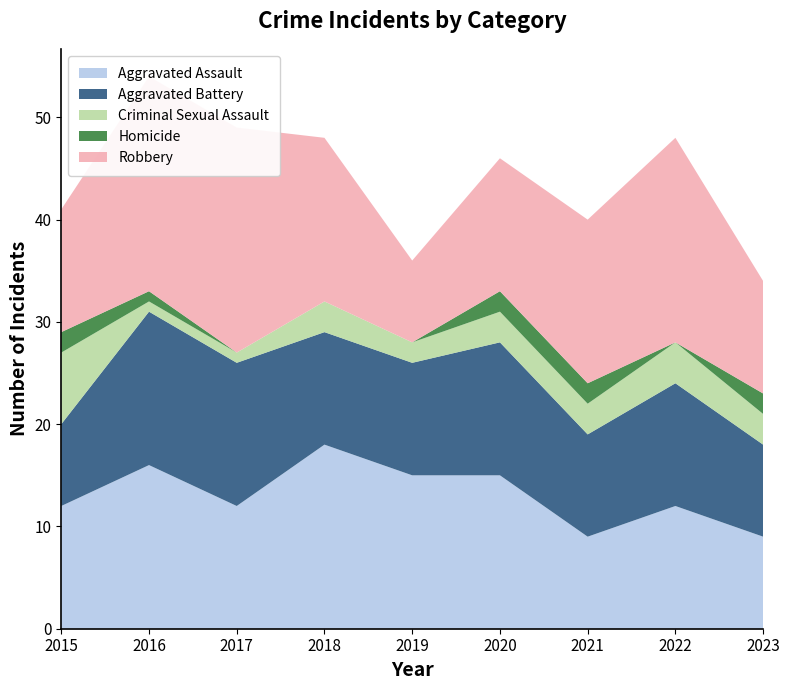

Reading right to left, transcribe all the data shown in this chart.

Aggravated Assault: 9	12	9	15	15	18	12	16	12
Aggravated Battery: 9	12	10	13	11	11	14	15	8
Criminal Sexual Assault: 3	4	3	3	2	3	1	1	7
Homicide: 2	0	2	2	0	0	0	1	2
Robbery: 11	20	16	13	8	16	22	21	12